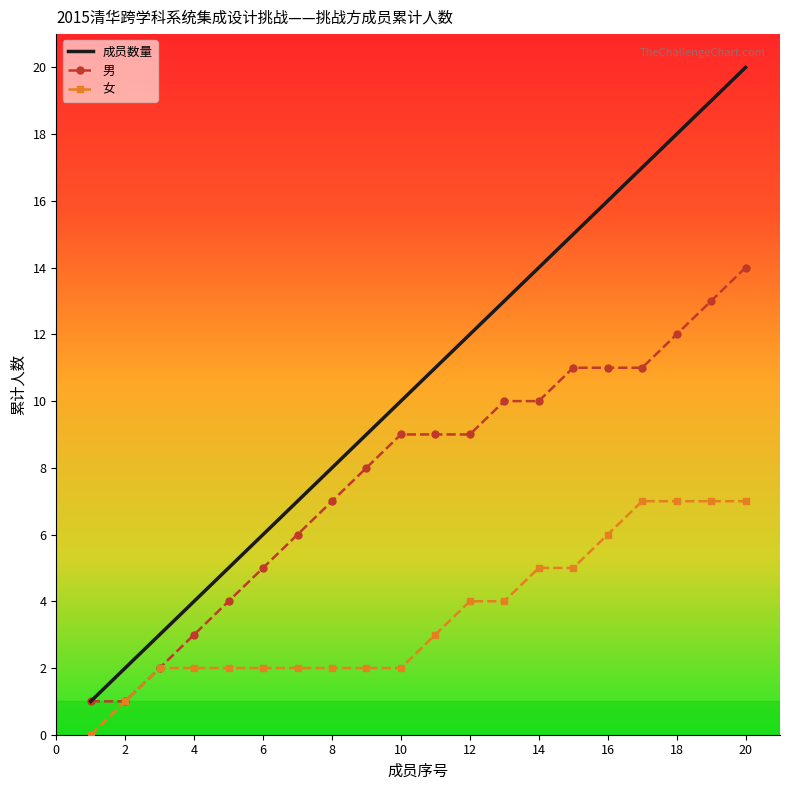

Which series has the widest spread of values?

成员数量